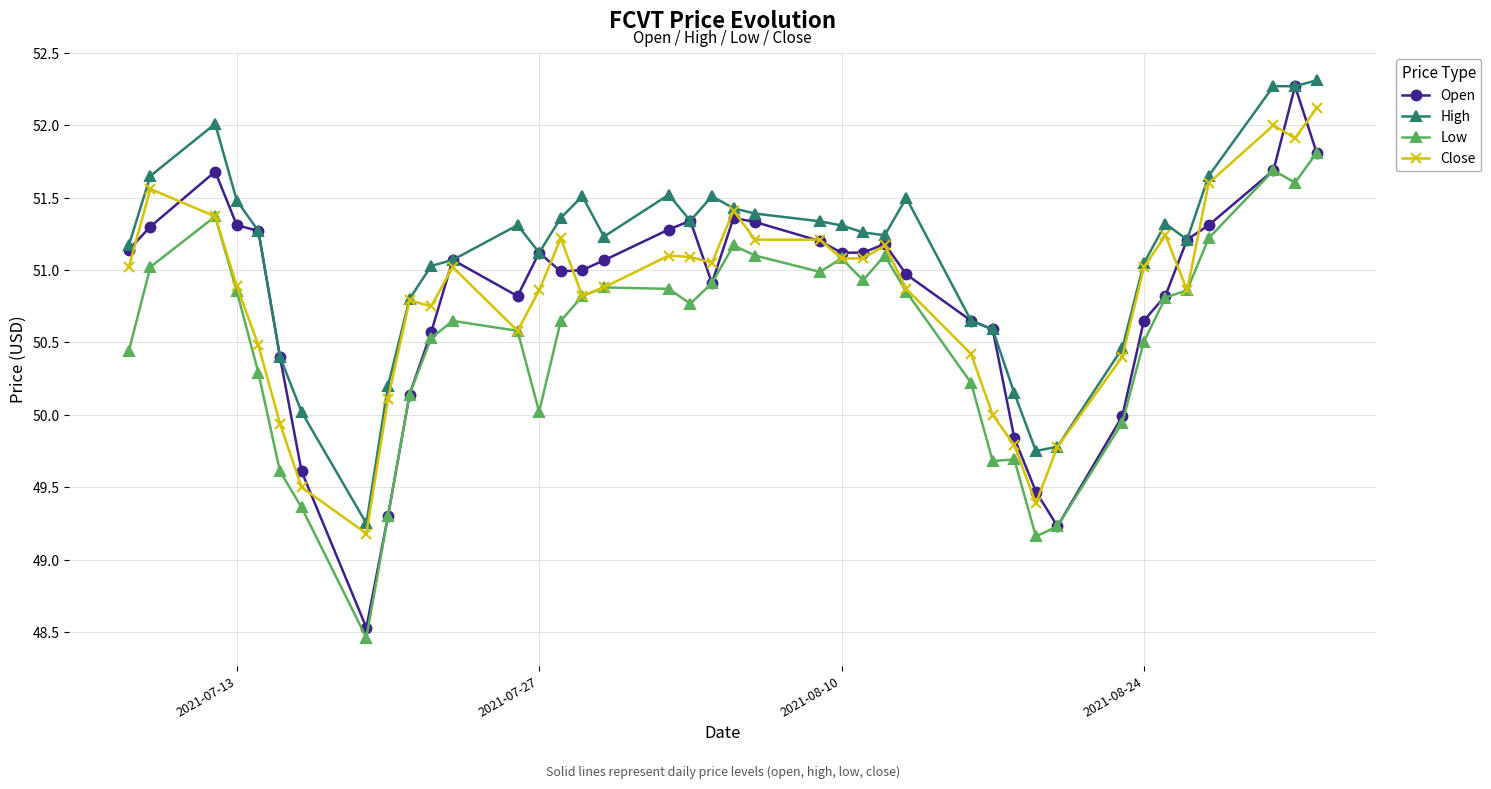

What is the difference between the maximum and second lowest values in the Close series?

2.7